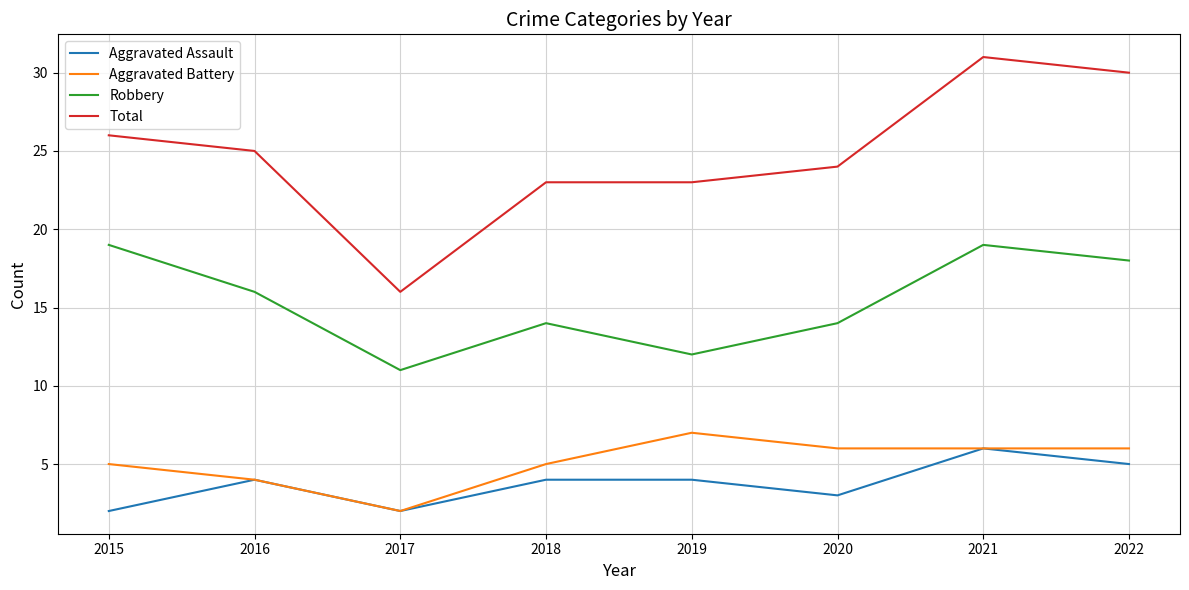

How many series are shown in this chart?

4